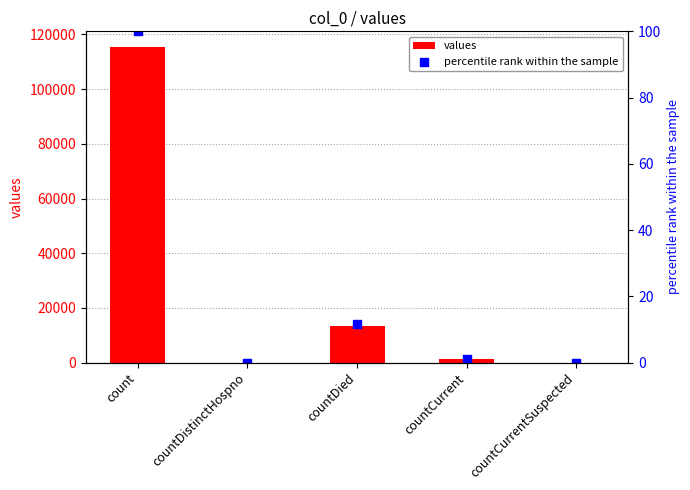

At how many categories does at least one series exceed 44861?

1